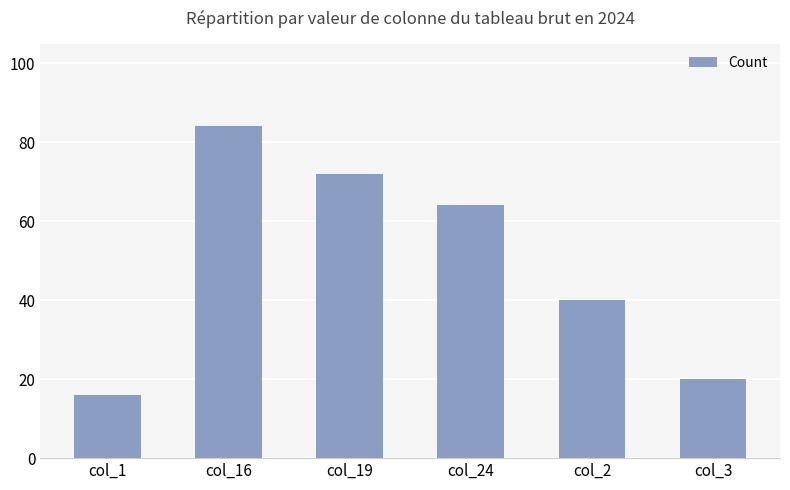

Rank the categories by value from lowest to highest.

col_1, col_3, col_2, col_24, col_19, col_16